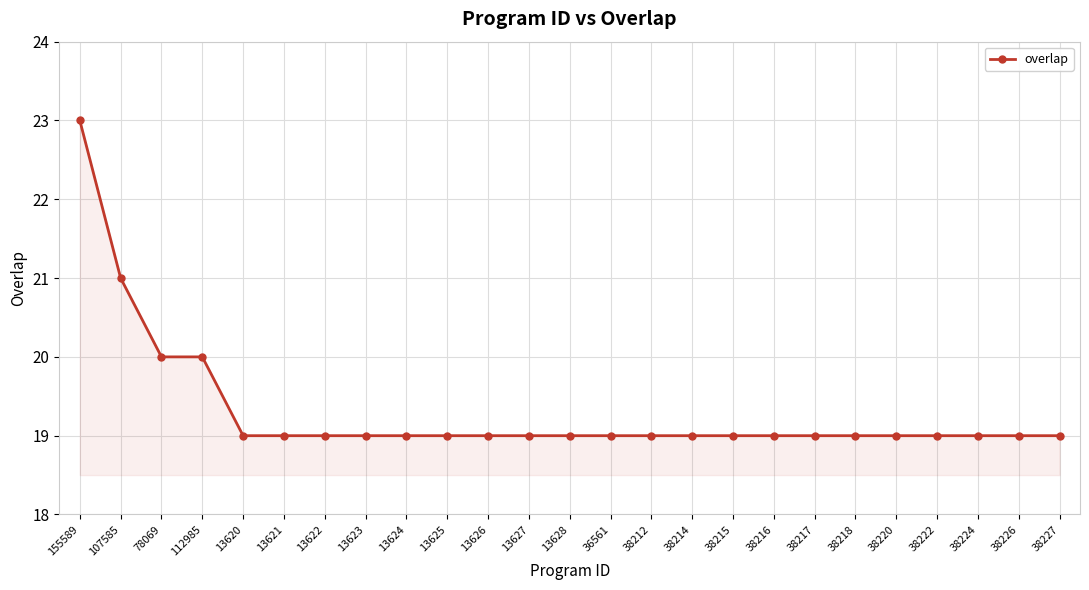

Approximately how many times larger is the value at 38218 compared to 38214?

1.0